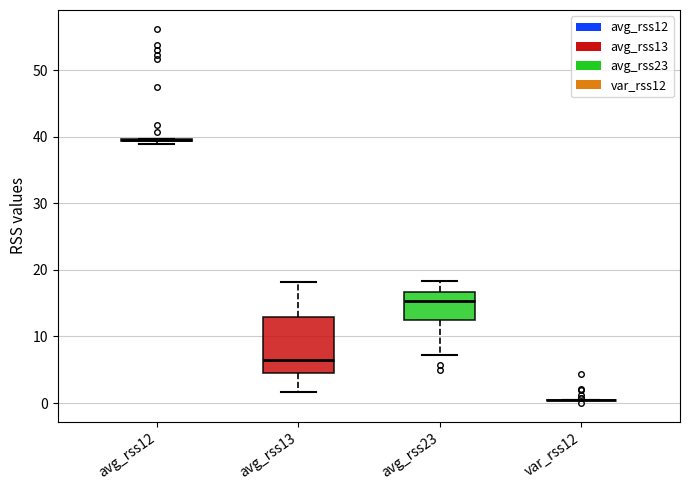

Comparing the boxes themselves (not the whiskers), which one is the tallest?

avg_rss13